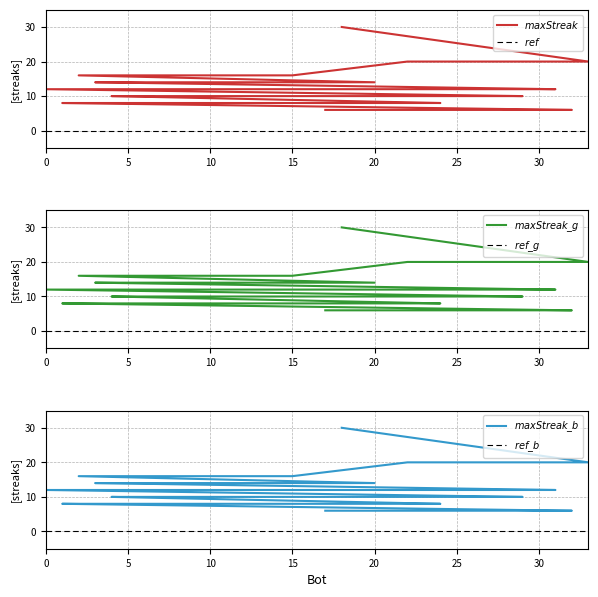

How many data points are above 10?

14